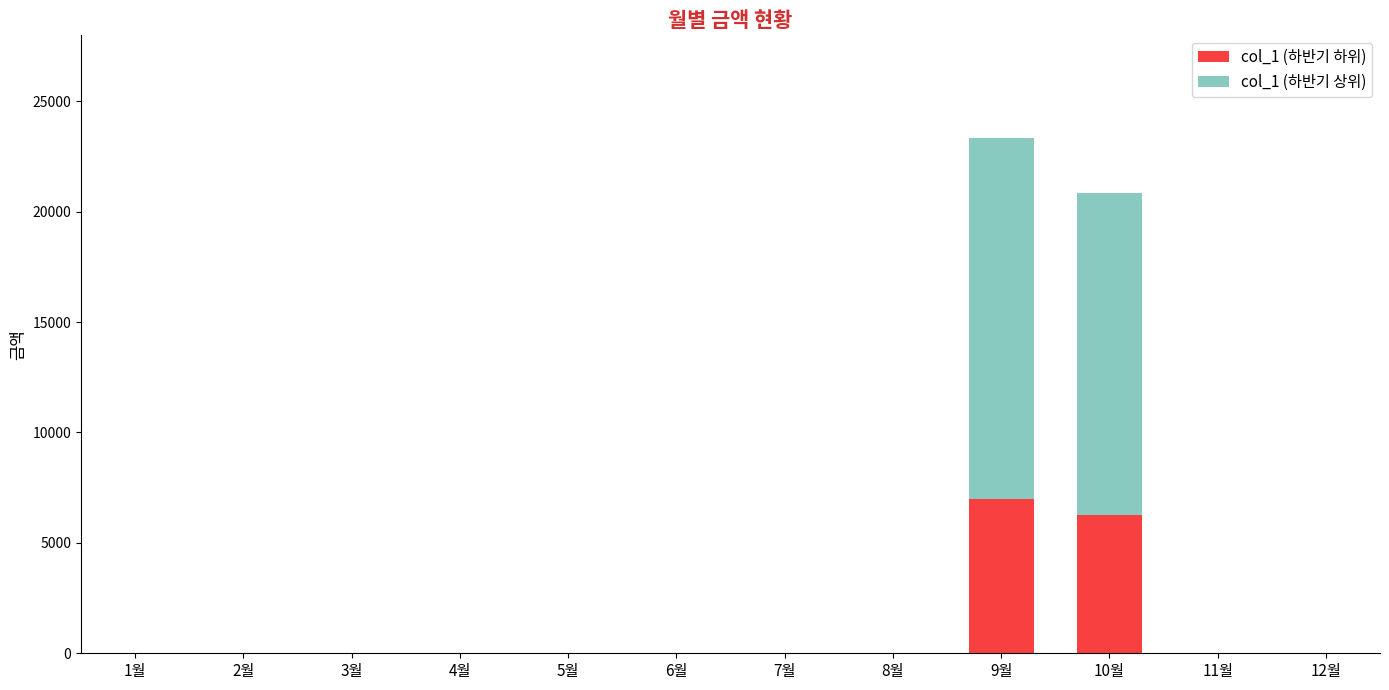

Are the bars grouped side by side (vs. stacked)?

No